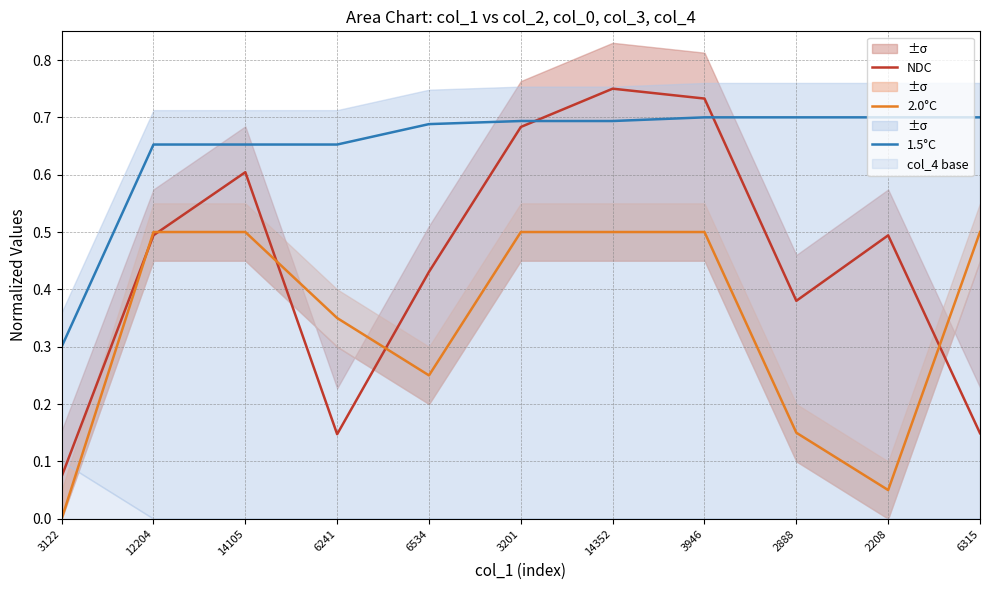

What is the value of the NDC point at the 1st from the left?

0.1